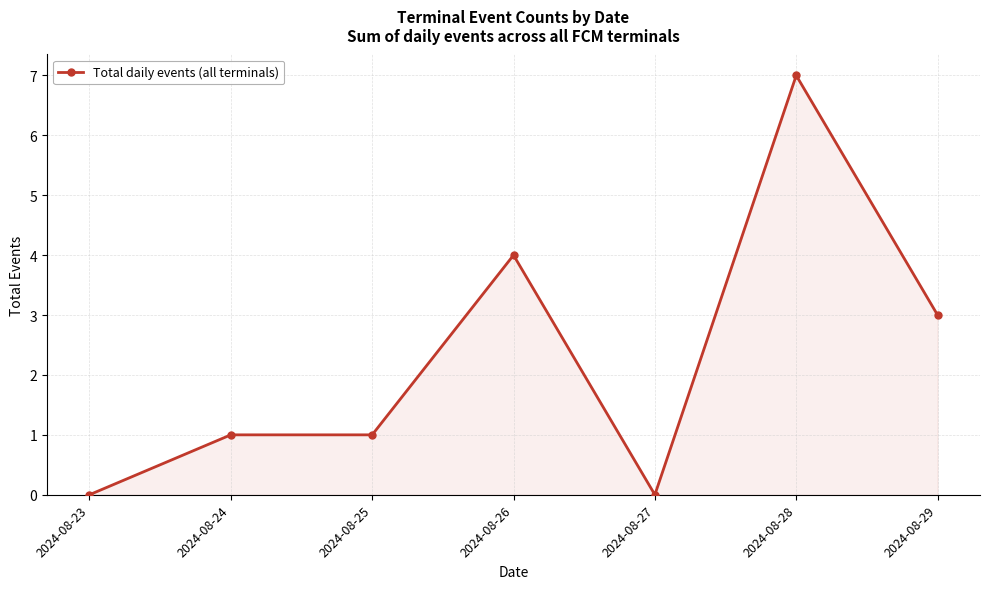

Which has a higher value, 2024-08-23 or 2024-08-24?

2024-08-24